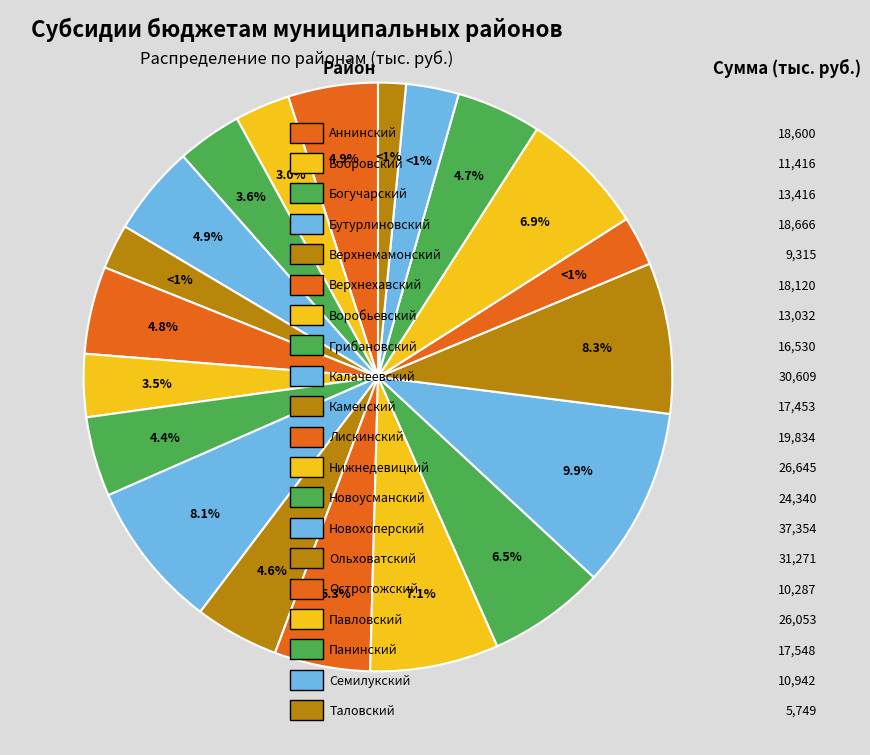

Is there a majority slice in this chart?

No